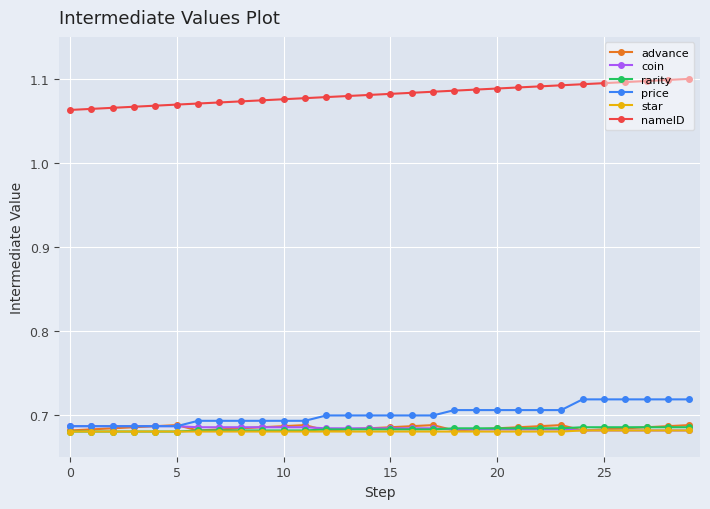

At how many categories does at least one series exceed 1?

30